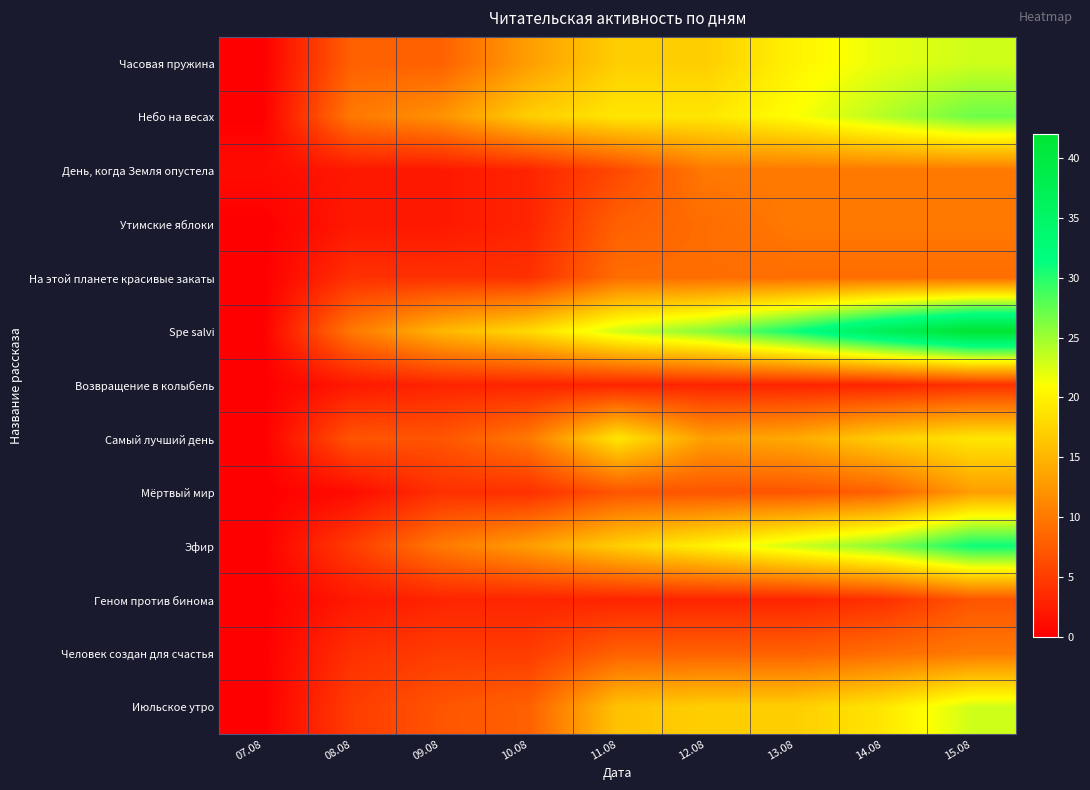

Reading right to left, transcribe all the data shown in this chart.

Часовая пружина: 15.08=23	14.08=22	13.08=20	12.08=17	11.08=17	10.08=13	09.08=8	08.08=8	07.08=0
Небо на весах: 15.08=27	14.08=24	13.08=21	12.08=19	11.08=19	10.08=17	09.08=12	08.08=10	07.08=0
День, когда Земля опустела: 15.08=10	14.08=10	13.08=10	12.08=10	11.08=6	10.08=3	09.08=2	08.08=2	07.08=1
Утимские яблоки: 15.08=10	14.08=10	13.08=10	12.08=9	11.08=8	10.08=3	09.08=2	08.08=2	07.08=0
На этой планете красивые закаты: 15.08=9	14.08=9	13.08=9	12.08=9	11.08=9	10.08=4	09.08=4	08.08=4	07.08=0
Spe salvi: 15.08=42	14.08=37	13.08=31	12.08=26	11.08=23	10.08=18	09.08=15	08.08=10	07.08=0
Возвращение в колыбель: 15.08=4	14.08=3	13.08=3	12.08=3	11.08=3	10.08=3	09.08=3	08.08=2	07.08=0
Самый лучший день: 15.08=19	14.08=17	13.08=14	12.08=13	11.08=19	10.08=10	09.08=7	08.08=7	07.08=0
Мёртвый мир: 15.08=13	14.08=8	13.08=7	12.08=7	11.08=7	10.08=4	09.08=4	08.08=1	07.08=0
Эфир: 15.08=31	14.08=26	13.08=23	12.08=20	11.08=17	10.08=13	09.08=10	08.08=5	07.08=0
Геном против бинома: 15.08=7	14.08=4	13.08=3	12.08=3	11.08=3	10.08=3	09.08=3	08.08=2	07.08=0
Человек создан для счастья: 15.08=10	14.08=9	13.08=8	12.08=8	11.08=8	10.08=5	09.08=5	08.08=4	07.08=0
Июльское утро: 15.08=23	14.08=19	13.08=17	12.08=17	11.08=16	10.08=8	09.08=7	08.08=5	07.08=0